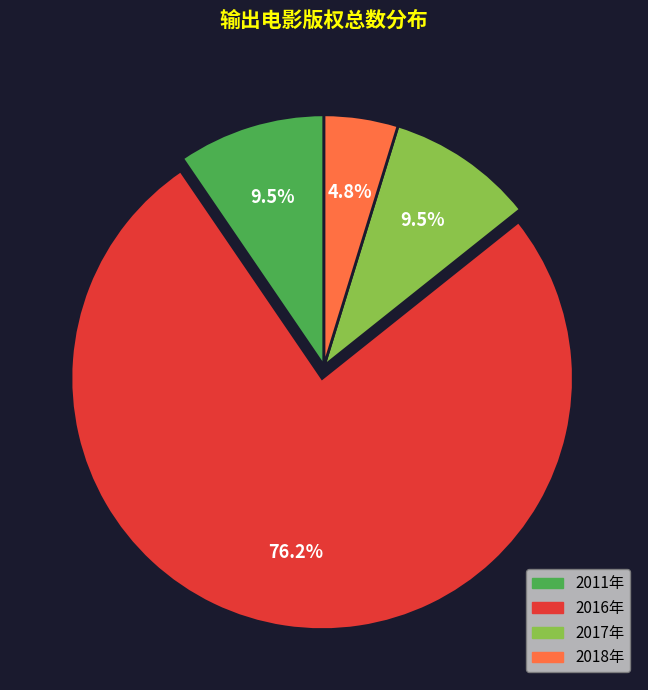

Approximately how many times larger is the value at 2017年 compared to 2016年?

0.1